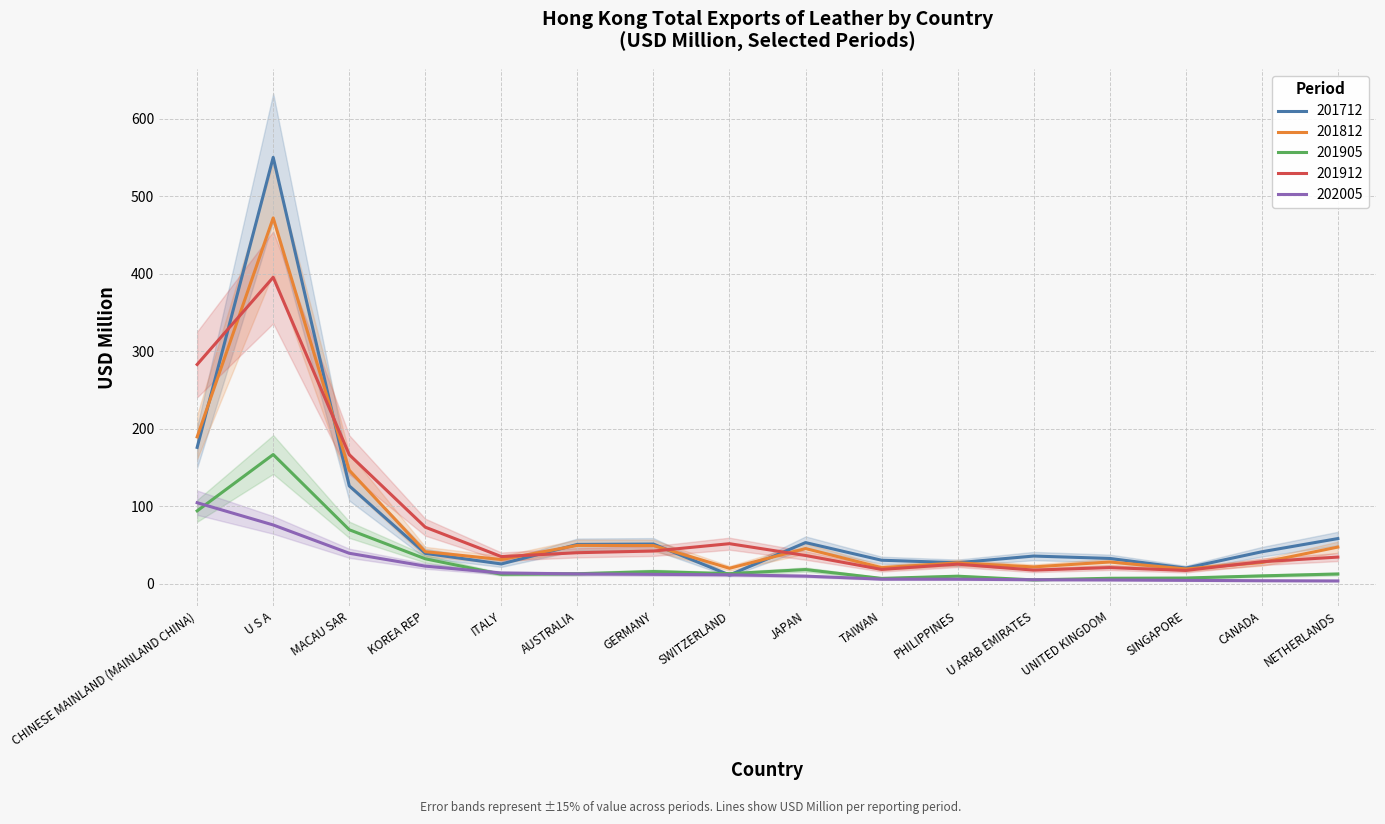

What is the total value across all series at KOREA REP?

208.8